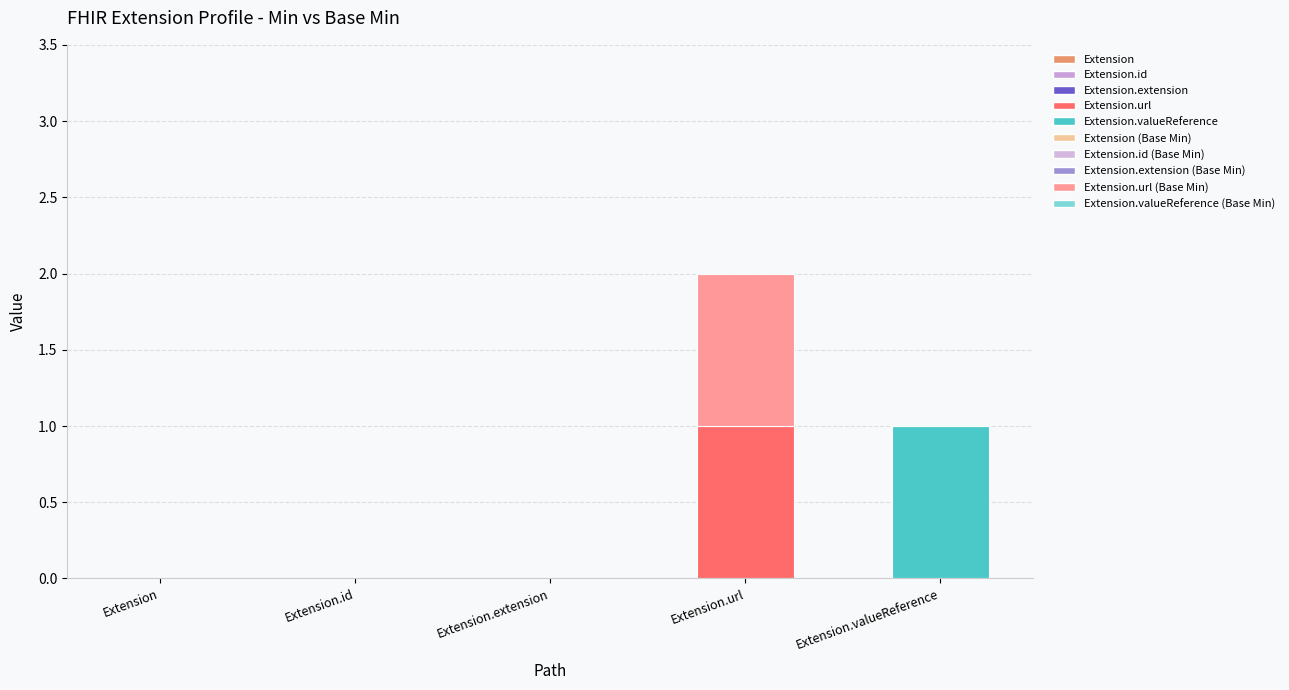

At which category is the sum across all series the highest?

Extension.url